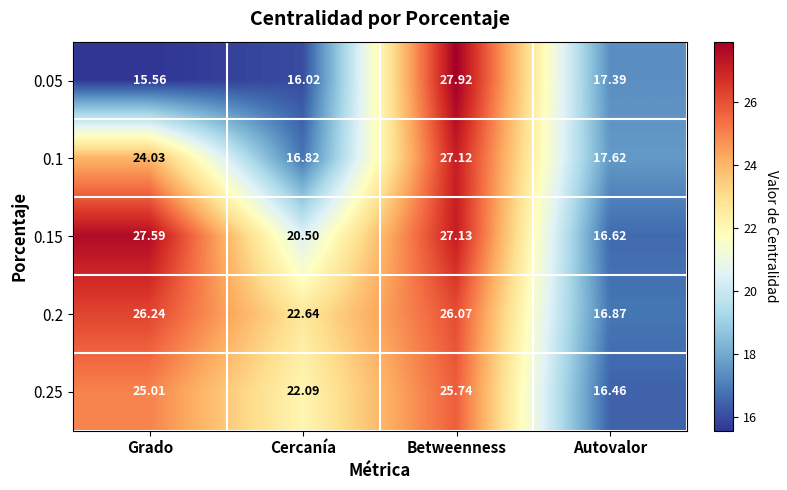

How many data points in 0.05 are less than 17?

2